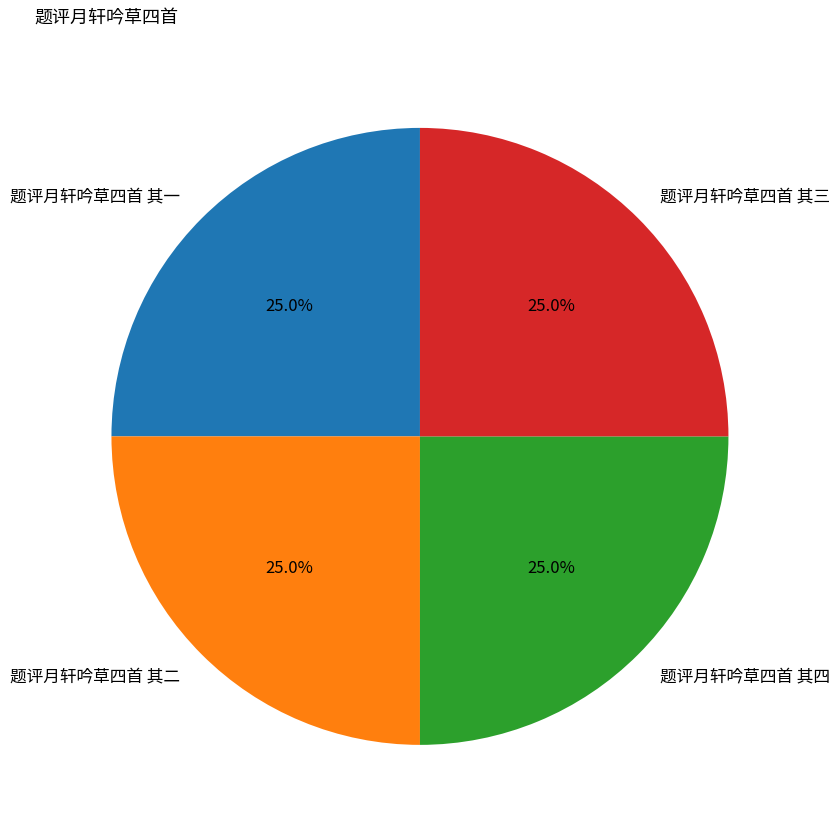

What percentage is NOT represented by 题评月轩吟草四首 其四?

75.0%